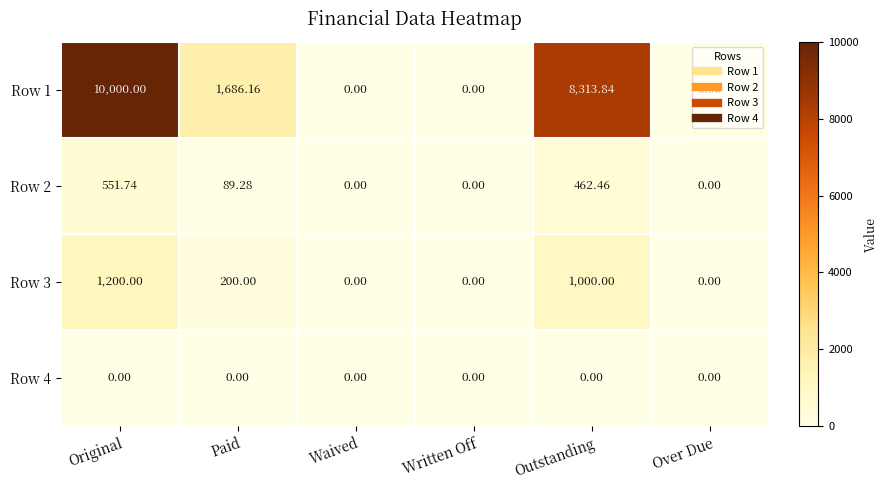

At which category is the sum across all series the highest?

Original